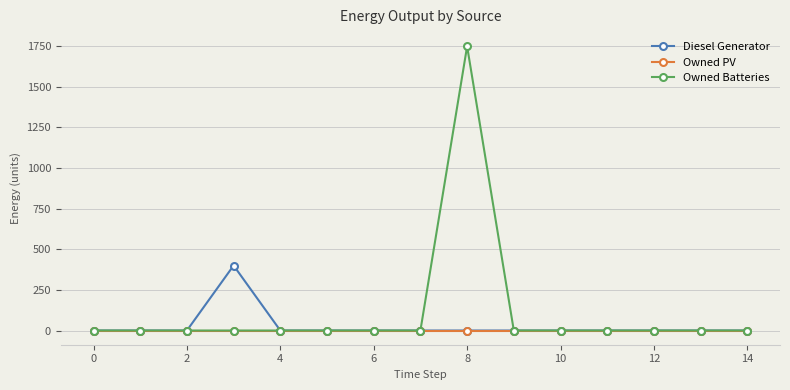

List the series in order of their peak value, lowest first.

Owned PV, Diesel Generator, Owned Batteries